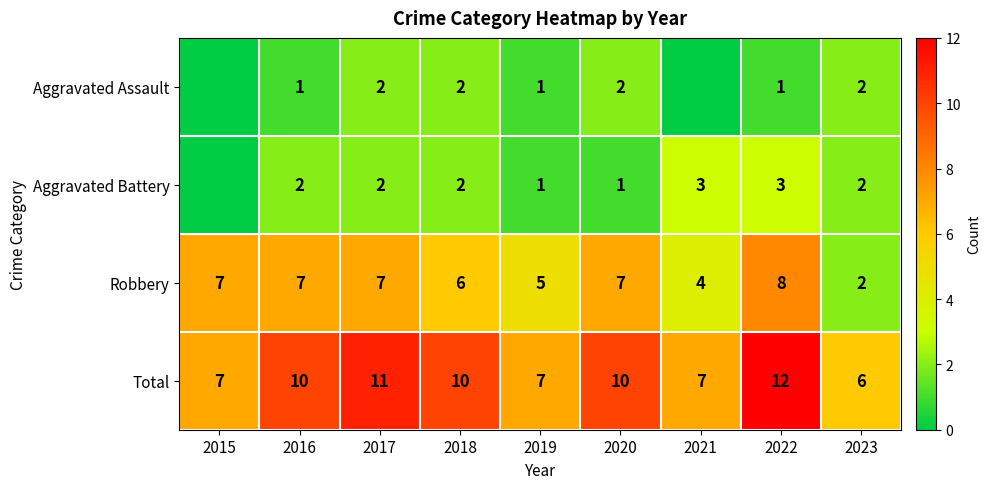

Is the value of Aggravated Battery at 2023 greater than the value of Robbery at 2022?

No